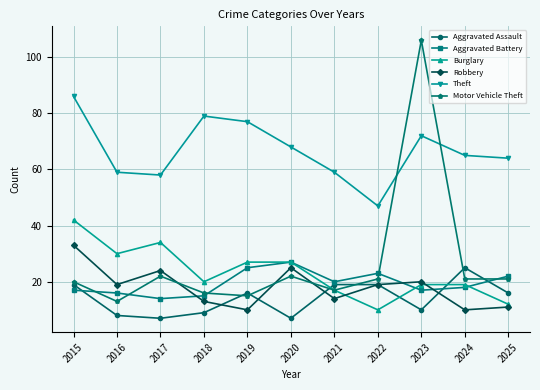

True or false: Aggravated Assault has more than 1 interior local peaks.

True